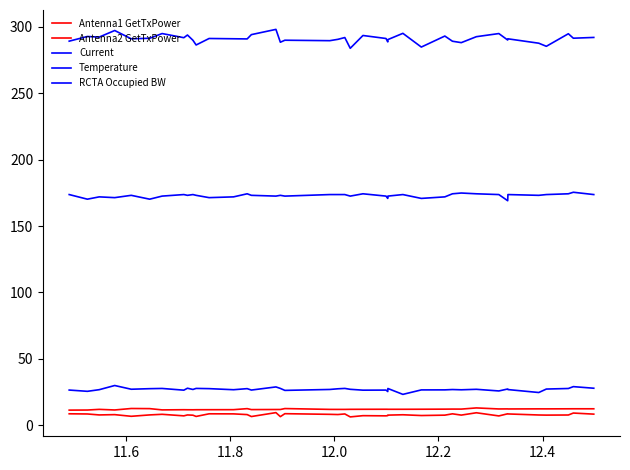

Does the chart have visible grid lines?

No